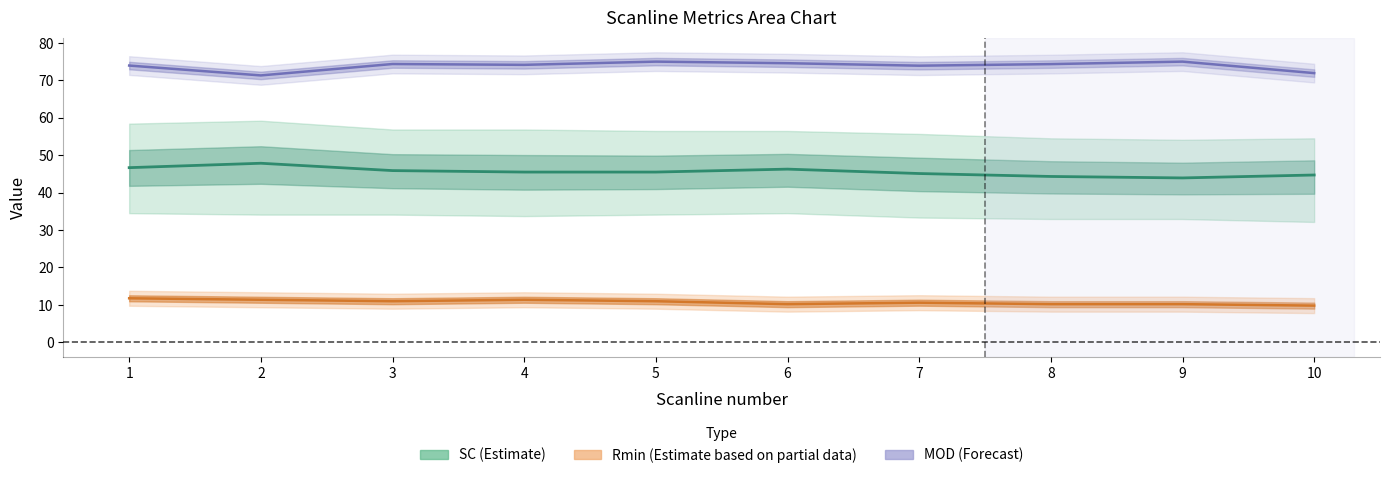

How many data points does each series have?

10